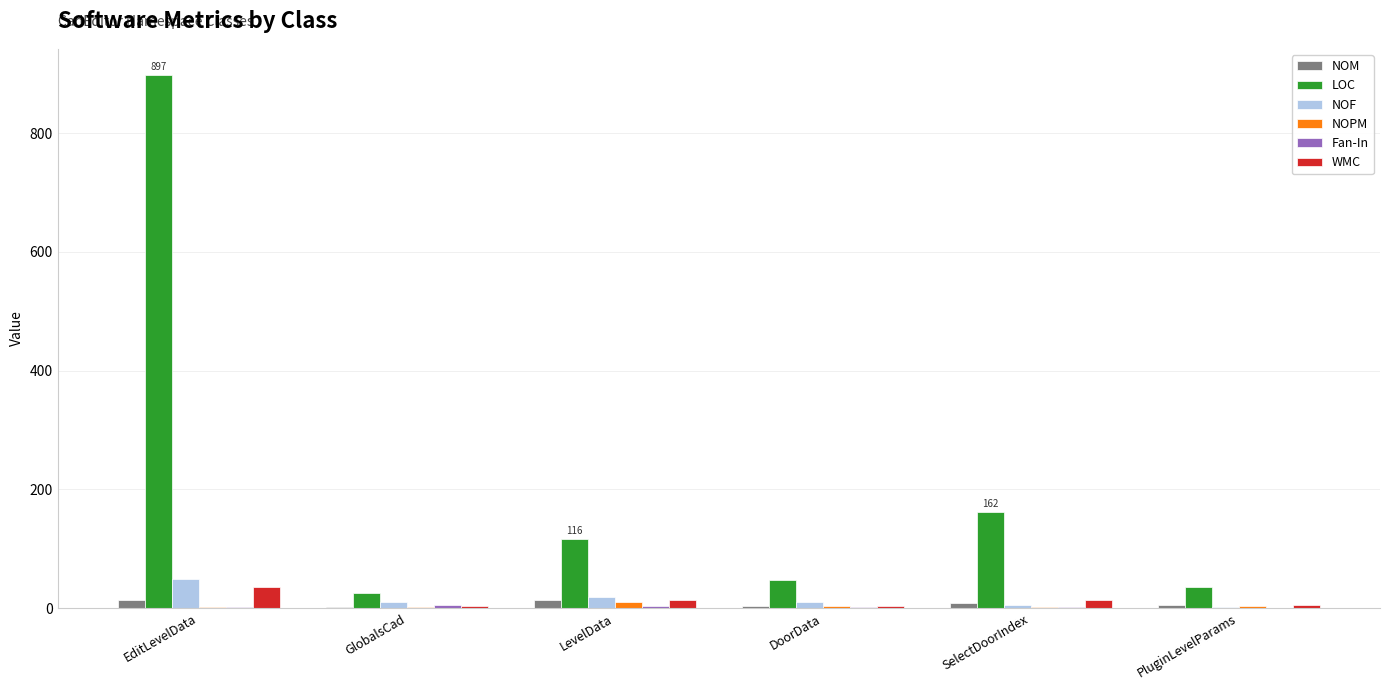

At which category is the sum across all series the highest?

EditLevelData